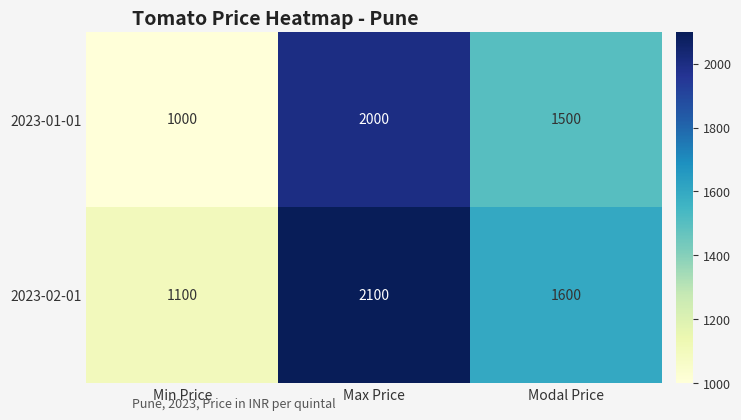

What is the sum of the 2023-01-01 values at Modal Price and Max Price?

3500